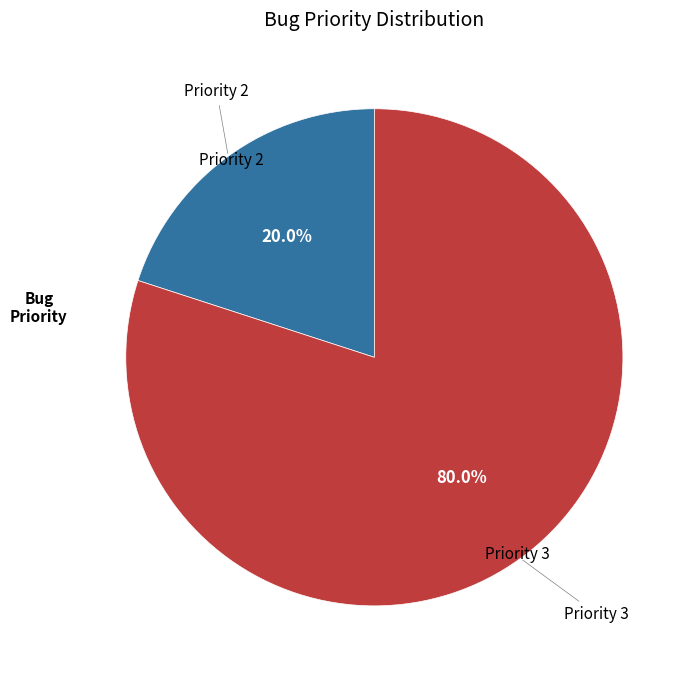

Does any single category account for the majority?

Yes